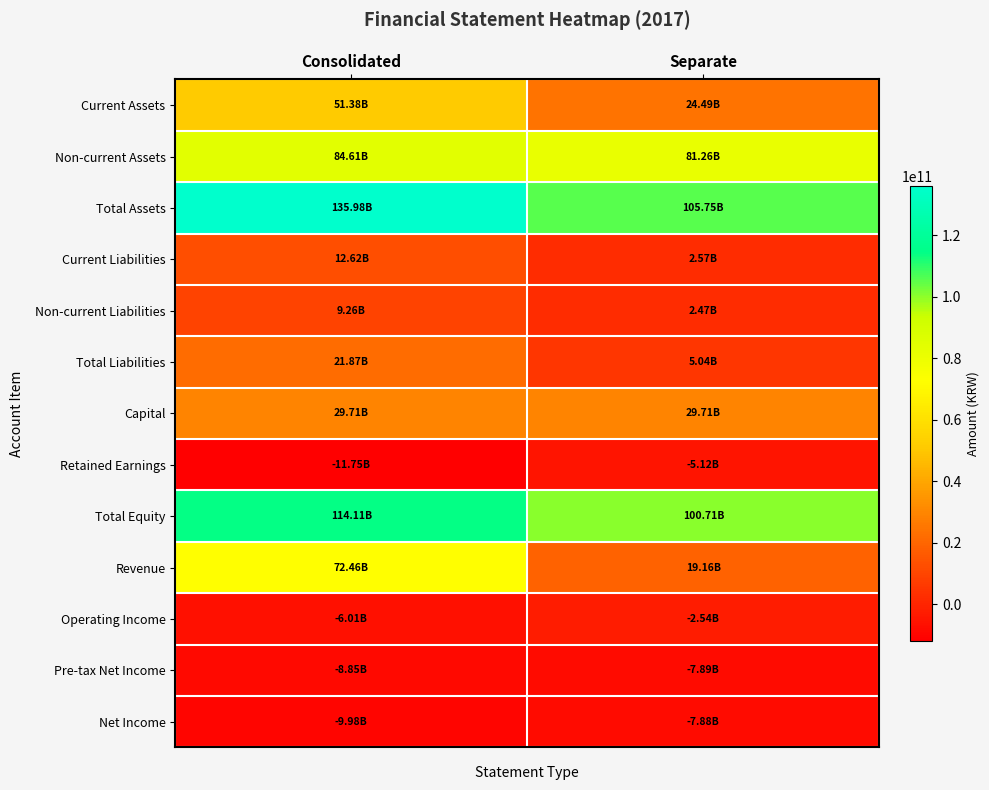

Reading left to right, extract all data points from this chart.

Current Assets: Consolidated=51375005679	Separate=24492214540
Non-current Assets: Consolidated=84605743947	Separate=81257689233
Total Assets: Consolidated=135980749626	Separate=105749903773
Current Liabilities: Consolidated=12618302730	Separate=2568314329
Non-current Liabilities: Consolidated=9256644543	Separate=2472673622
Total Liabilities: Consolidated=21874947273	Separate=5040987951
Capital: Consolidated=29710352000	Separate=29710352000
Retained Earnings: Consolidated=-11751453258	Separate=-5116451713
Total Equity: Consolidated=114105802353	Separate=100708915822
Revenue: Consolidated=72462525143	Separate=19164750114
Operating Income: Consolidated=-6011798387	Separate=-2540667658
Pre-tax Net Income: Consolidated=-8853069992	Separate=-7893366565
Net Income: Consolidated=-9984393882	Separate=-7877202927